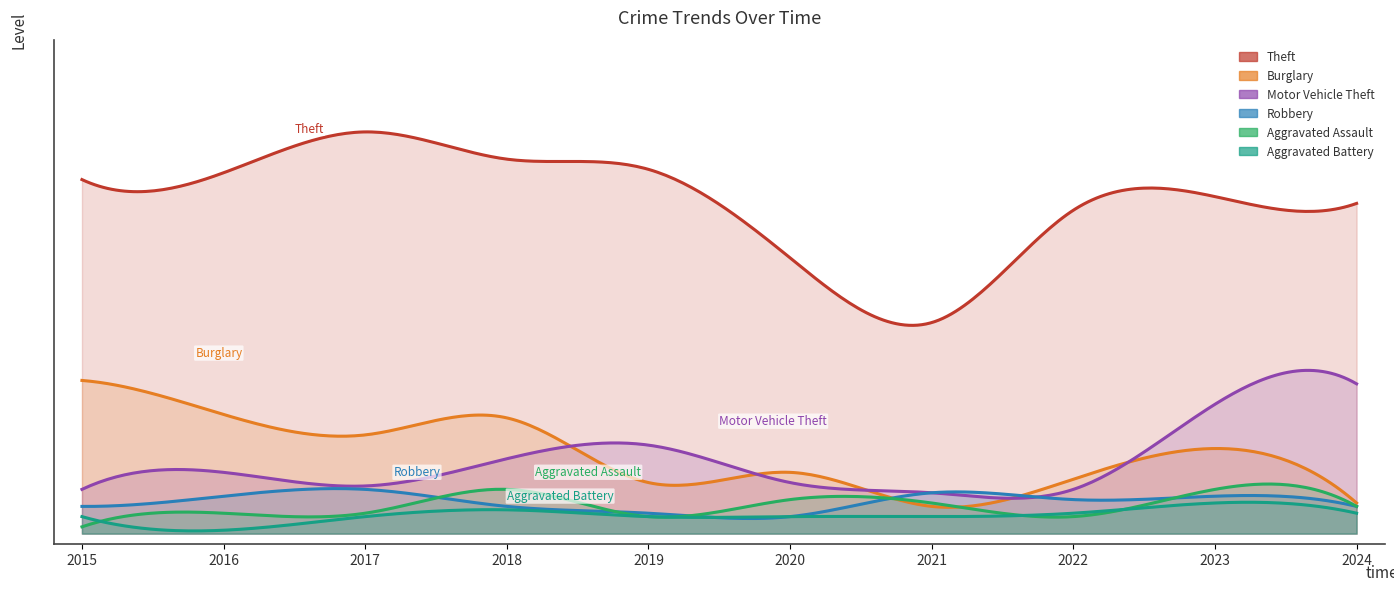

What is the sum of all Burglary values?

234